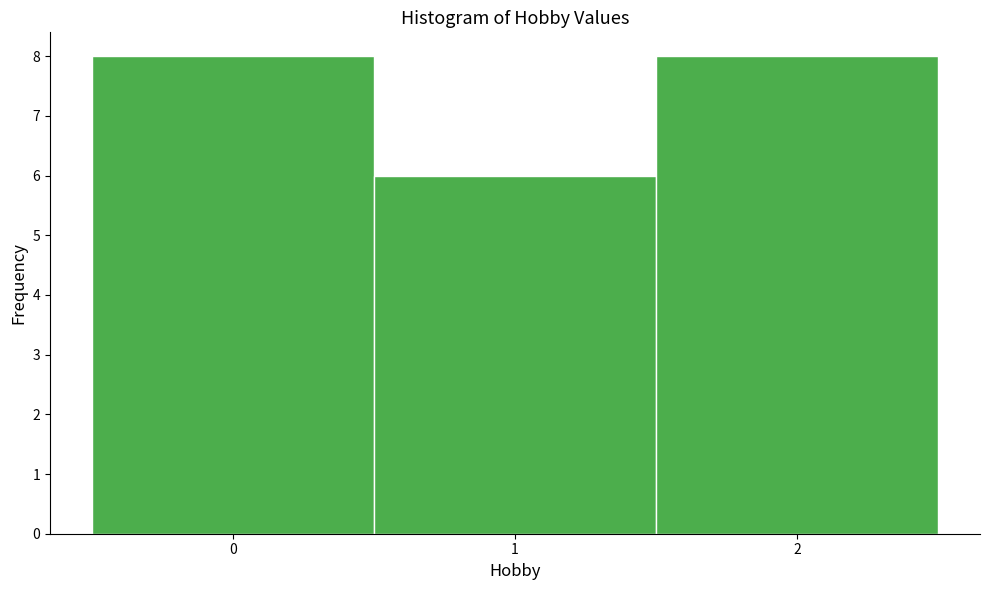

Reading left to right, list every bar in this chart as the range it spans on the x-axis followed by its height. The values are not printed on the chart, so give them approximately, as read against the axis.

-0.5 to 0.5: 8
0.5 to 1.5: 6
1.5 to 2.5: 8